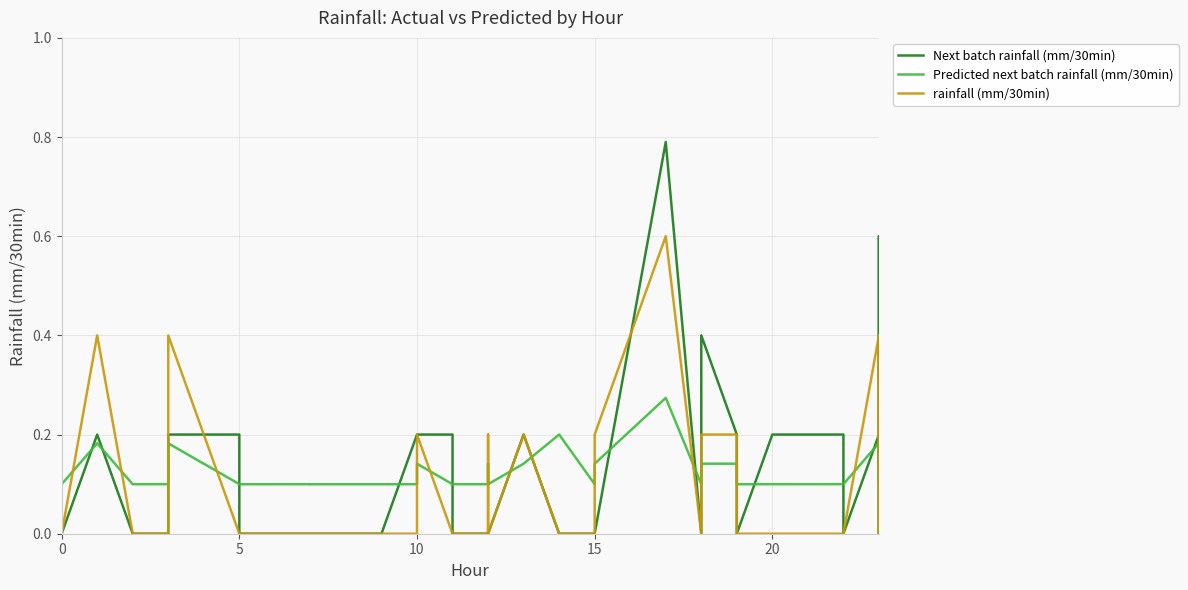

How many lines are shown in the chart?

3